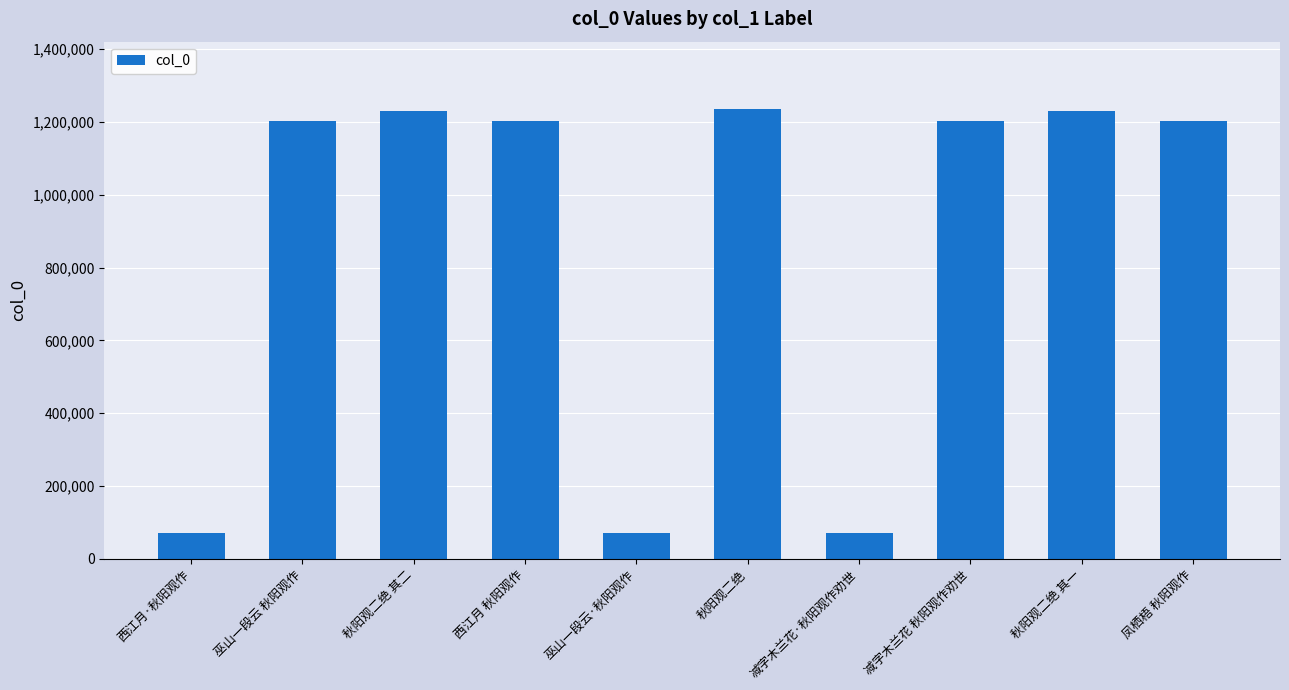

Which has a higher value, 凤栖梧 秋阳观作 or 秋阳观二绝?

秋阳观二绝